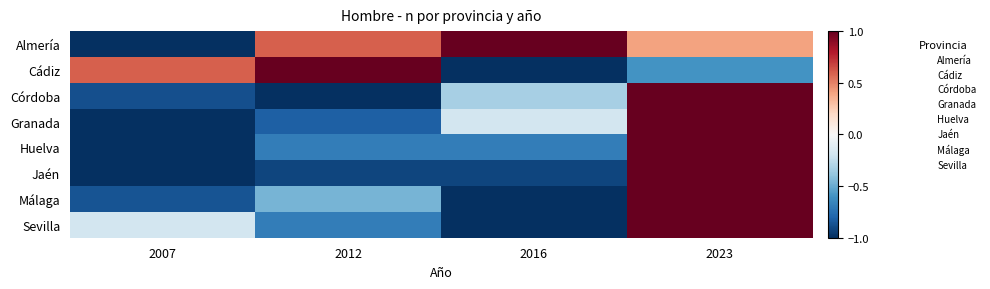

Reading right to left, list all the values displayed in this chart.

Almería: 2023=0.4	2016=1.0	2012=0.6	2007=-1.0
Cádiz: 2023=-0.6	2016=-1.0	2012=1.0	2007=0.6
Córdoba: 2023=1.0	2016=-0.3	2012=-1.0	2007=-0.9
Granada: 2023=1.0	2016=-0.2	2012=-0.8	2007=-1.0
Huelva: 2023=1.0	2016=-0.7	2012=-0.7	2007=-1.0
Jaén: 2023=1.0	2016=-0.9	2012=-0.9	2007=-1.0
Málaga: 2023=1.0	2016=-1.0	2012=-0.5	2007=-0.9
Sevilla: 2023=1.0	2016=-1.0	2012=-0.7	2007=-0.2